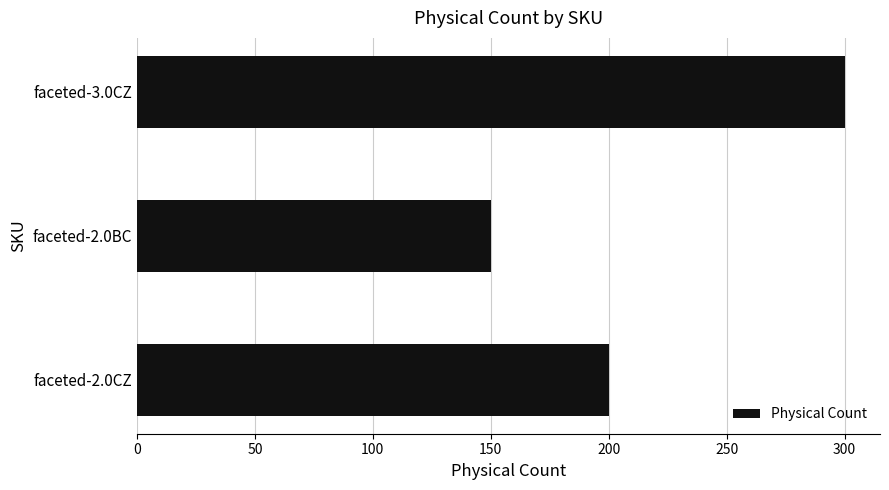

Approximately how many times larger is the value at faceted-3.0CZ compared to faceted-2.0CZ?

1.5